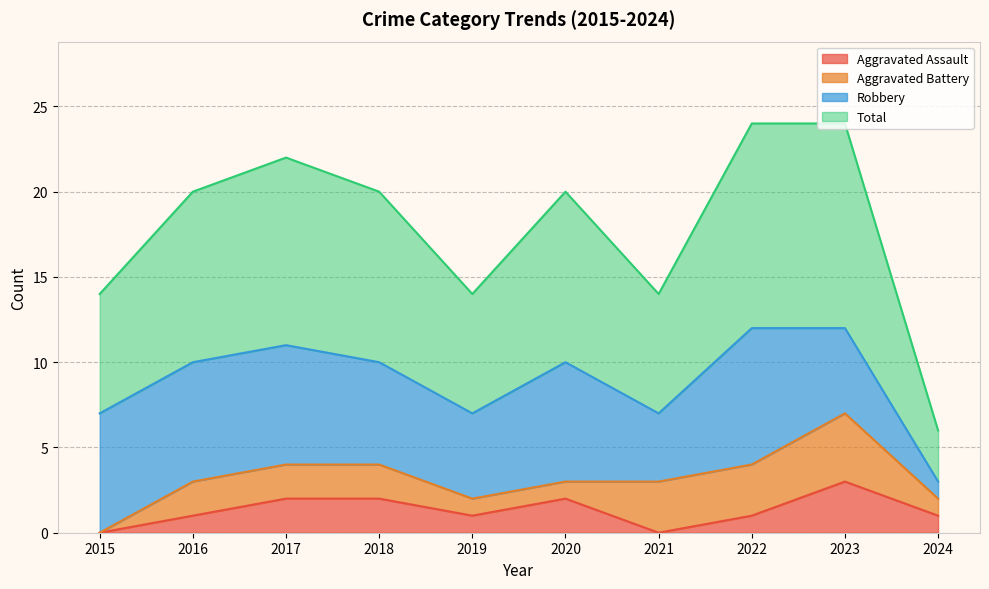

Which series has the widest spread of values?

Total